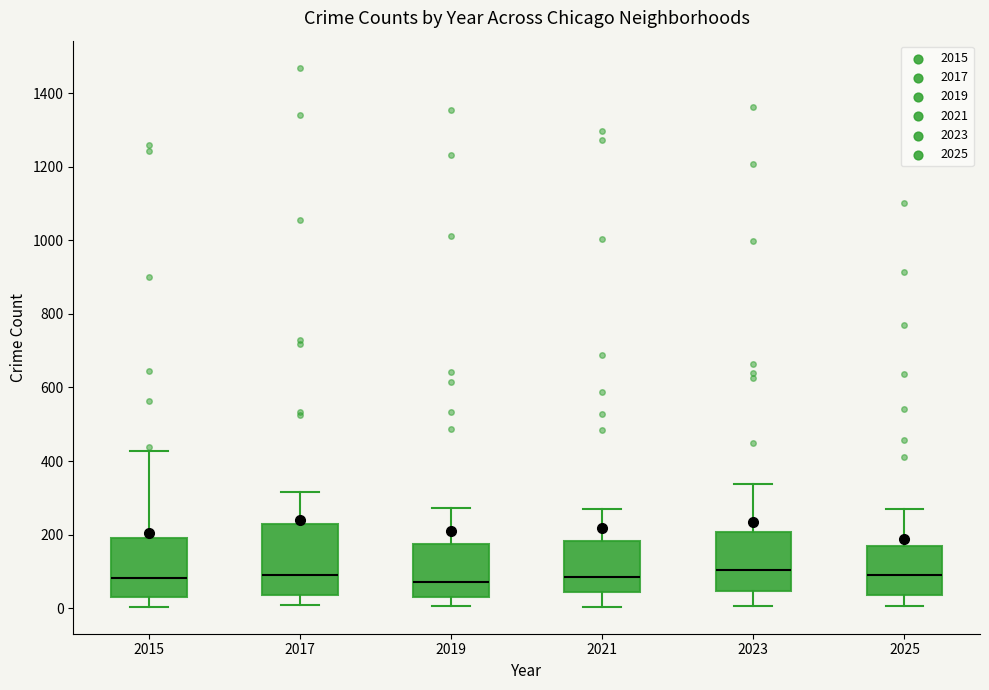

Reading left to right, transcribe this box plot: for each box, give where its median line is, the range the box spans, and where its two whiskers end, as read against the y-axis. The values are not printed on the chart, so give them approximately, as read against the axis.

2015: median 80, box 40 to 200, whiskers 0 to 420
2017: median 100, box 40 to 220, whiskers 0 to 320
2019: median 80, box 20 to 180, whiskers 0 to 280
2021: median 80, box 40 to 180, whiskers 0 to 280
2023: median 100, box 40 to 200, whiskers 0 to 340
2025: median 100, box 40 to 160, whiskers 0 to 280